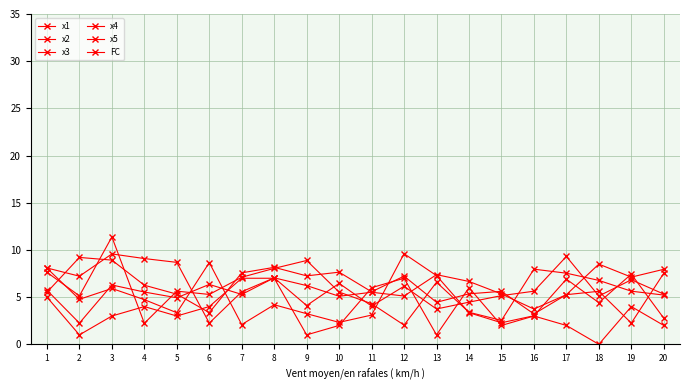

How many lines are shown in the chart?

6